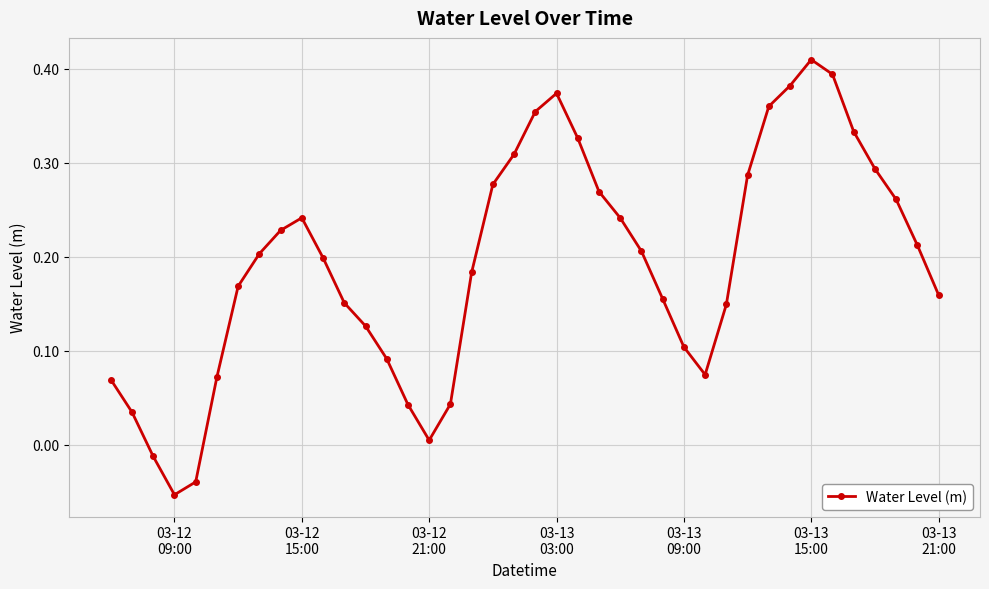

True or false: there are more than 0 points higher than both neighbors.

True